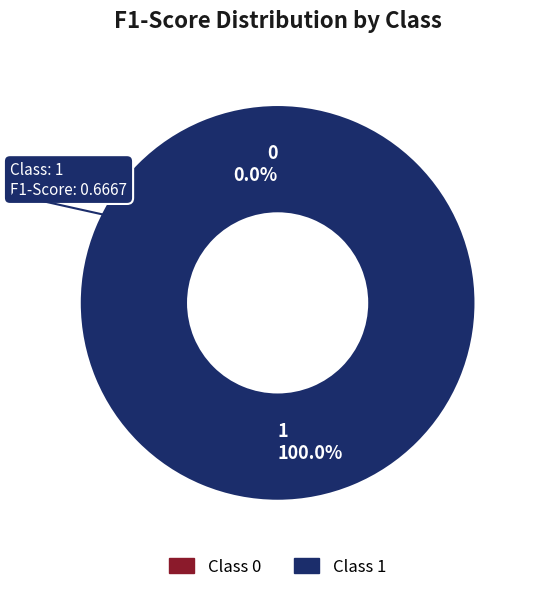

Is it true that 0 is 0% of the pie?

True